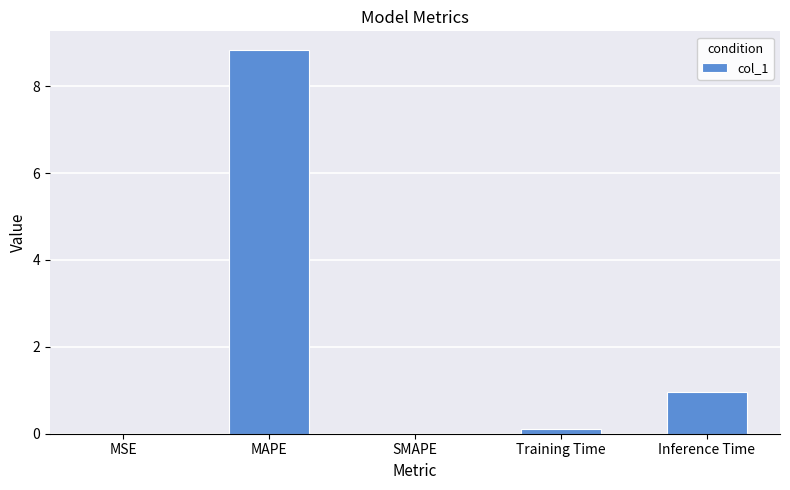

What is the change in value from MSE to Training Time?

+0.1